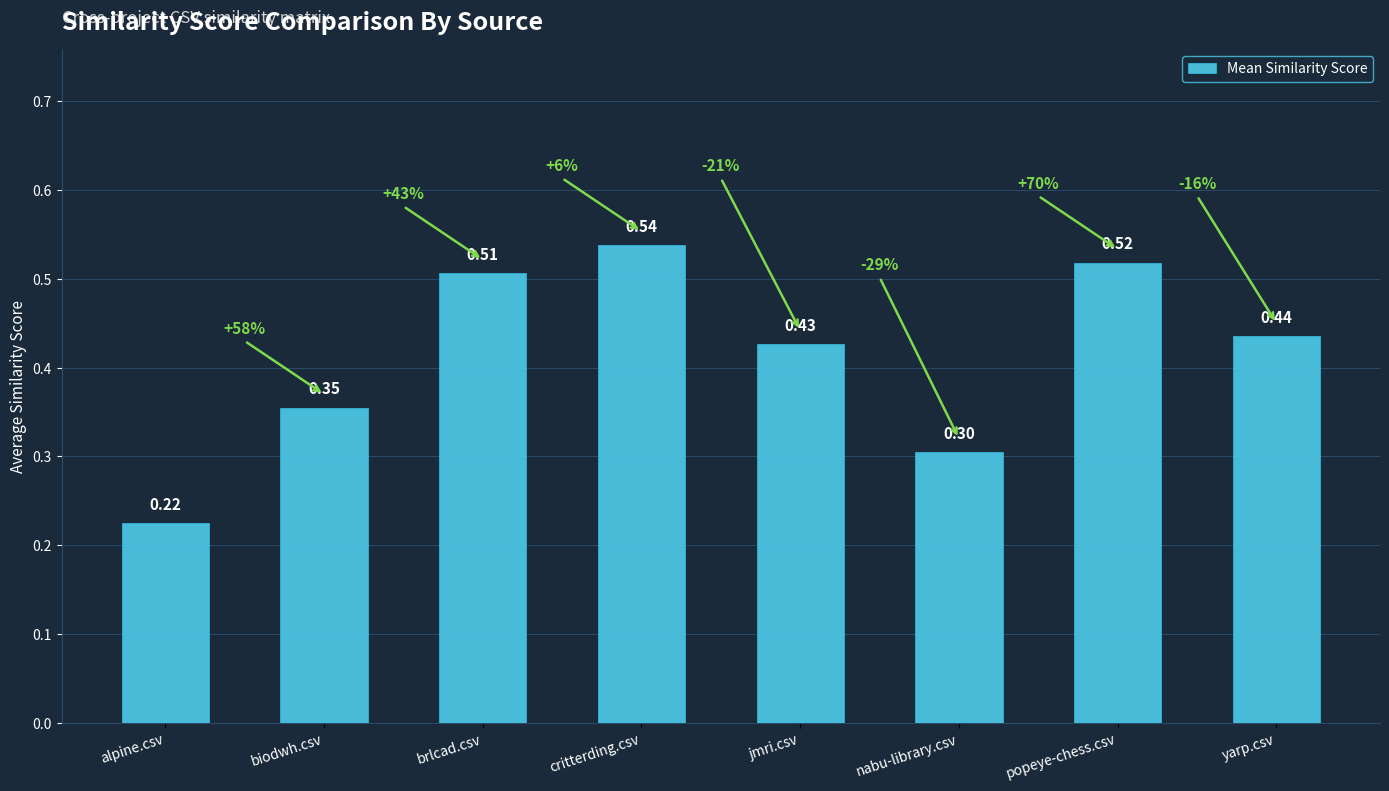

List the labels in order of value, smallest first.

alpine.csv, nabu-library.csv, biodwh.csv, jmri.csv, yarp.csv, brlcad.csv, popeye-chess.csv, critterding.csv